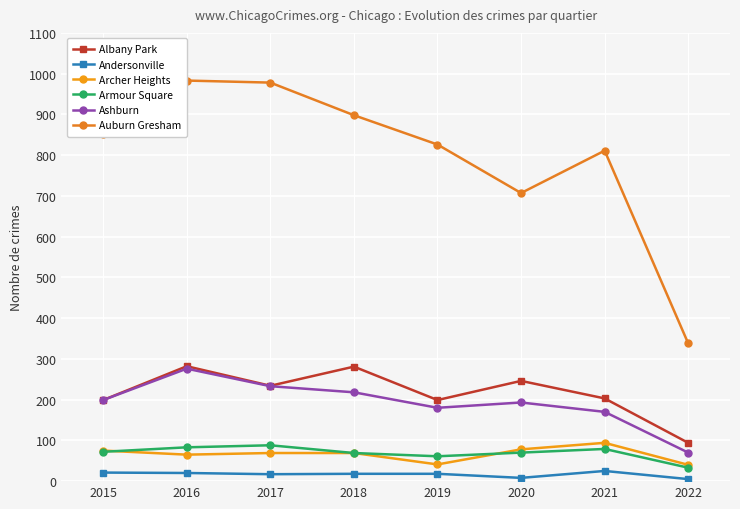

At which label is Auburn Gresham closest to 660?

2020